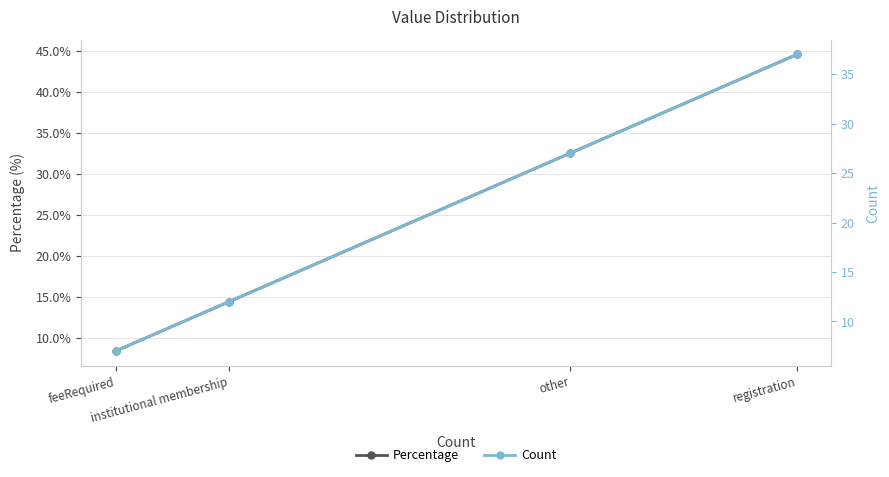

Which series changed the most between other and institutional membership?

Percentage